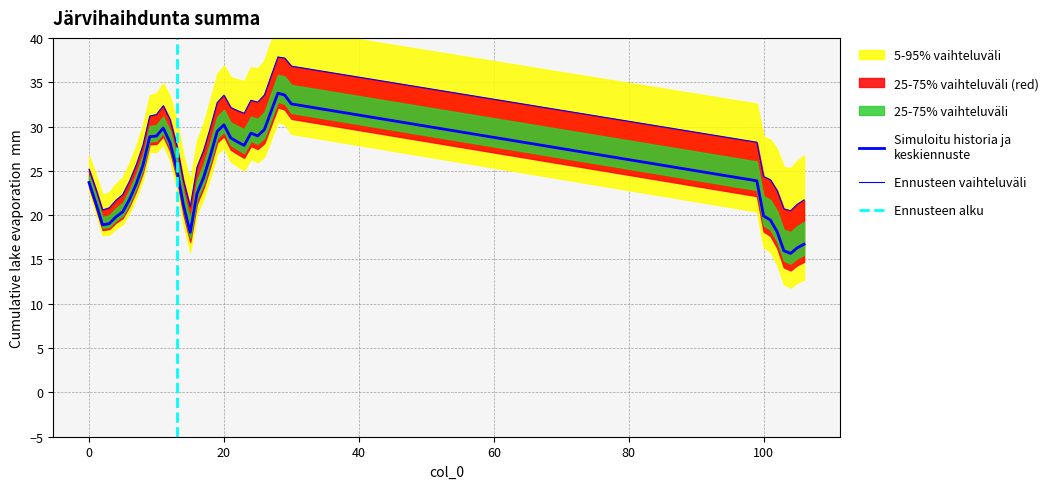

Is it true that the value at 17 is 40.6?

False